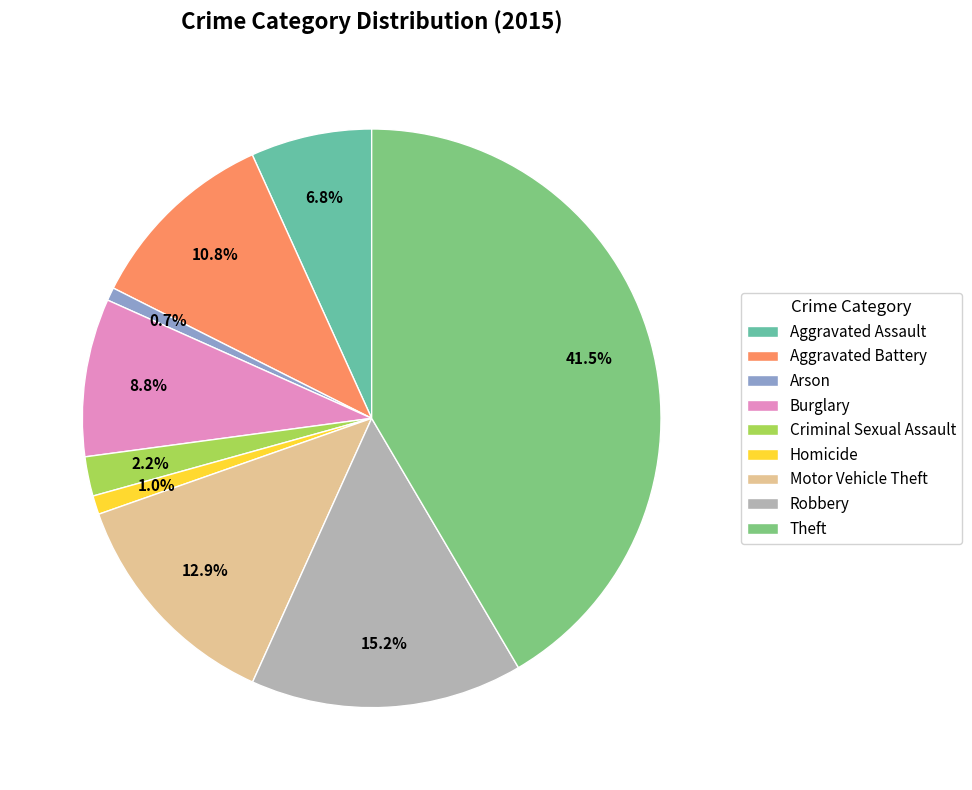

Does Burglary represent more than half of the total?

No